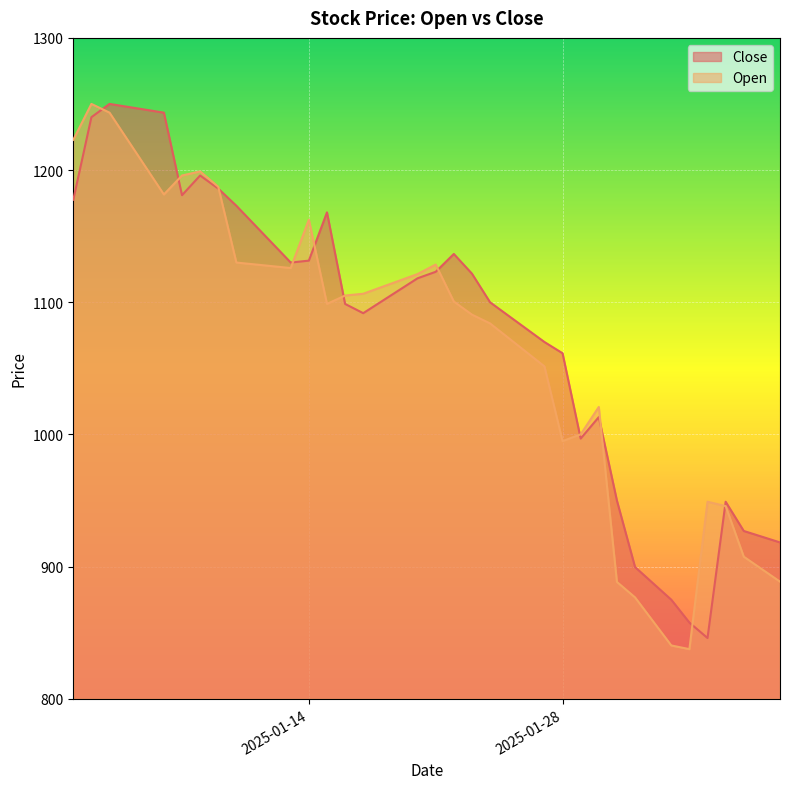

Reading right to left, transcribe all the data shown in this chart.

Close: 2025-02-09=918.3	2025-02-08=922.7	2025-02-07=927.0	2025-02-06=949.1	2025-02-05=846.0	2025-02-04=857.7	2025-02-03=875.0	2025-02-02=887.4	2025-02-01=899.7	2025-01-31=950.0	2025-01-30=1013.1	2025-01-29=996.9	2025-01-28=1061.5	2025-01-27=1070.0	2025-01-26=1080.0	2025-01-25=1090.0	2025-01-24=1100.0	2025-01-23=1121.7	2025-01-22=1136.5	2025-01-21=1123.0	2025-01-20=1118.2	2025-01-19=1109.3	2025-01-18=1100.5	2025-01-17=1091.8	2025-01-16=1098.8	2025-01-15=1168.0	2025-01-14=1131.5	2025-01-13=1130.0	2025-01-12=1144.4	2025-01-11=1158.7	2025-01-10=1173.0	2025-01-09=1186.0	2025-01-08=1195.9	2025-01-07=1181.0	2025-01-06=1243.5	2025-01-05=1245.7	2025-01-04=1247.8	2025-01-03=1250.0	2025-01-02=1240.0	2025-01-01=1177.5
Open: 2025-02-09=888.6	2025-02-08=898.1	2025-02-07=907.5	2025-02-06=945.8	2025-02-05=949.1	2025-02-04=837.6	2025-02-03=840.4	2025-02-02=858.6	2025-02-01=876.8	2025-01-31=888.5	2025-01-30=1020.8	2025-01-29=1000.1	2025-01-28=995.0	2025-01-27=1051.5	2025-01-26=1062.3	2025-01-25=1073.2	2025-01-24=1084.0	2025-01-23=1090.7	2025-01-22=1100.5	2025-01-21=1128.5	2025-01-20=1121.3	2025-01-19=1116.4	2025-01-18=1111.4	2025-01-17=1106.5	2025-01-16=1105.1	2025-01-15=1098.8	2025-01-14=1162.5	2025-01-13=1125.9	2025-01-12=1127.3	2025-01-11=1128.7	2025-01-10=1130.0	2025-01-09=1187.3	2025-01-08=1199.0	2025-01-07=1195.9	2025-01-06=1181.5	2025-01-05=1202.2	2025-01-04=1222.8	2025-01-03=1243.5	2025-01-02=1250.0	2025-01-01=1222.9